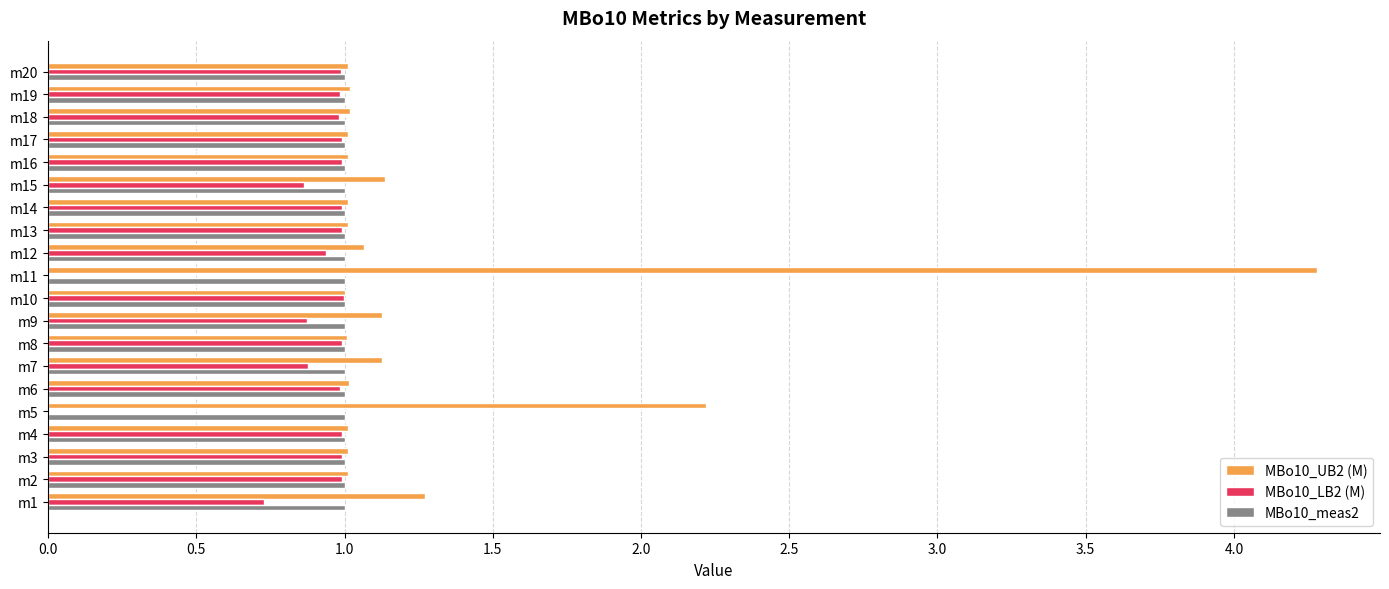

What is the highest value of the MBo10_LB2 (M) series?

1.0